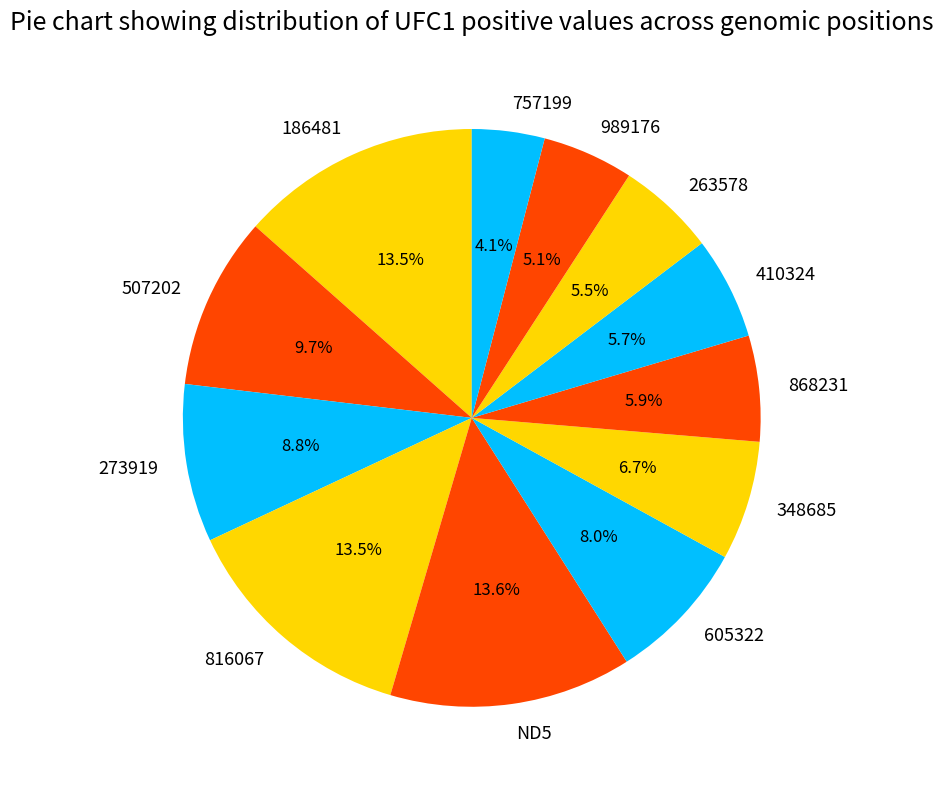

Is the sum of 263578 and 605322 greater than half?

No